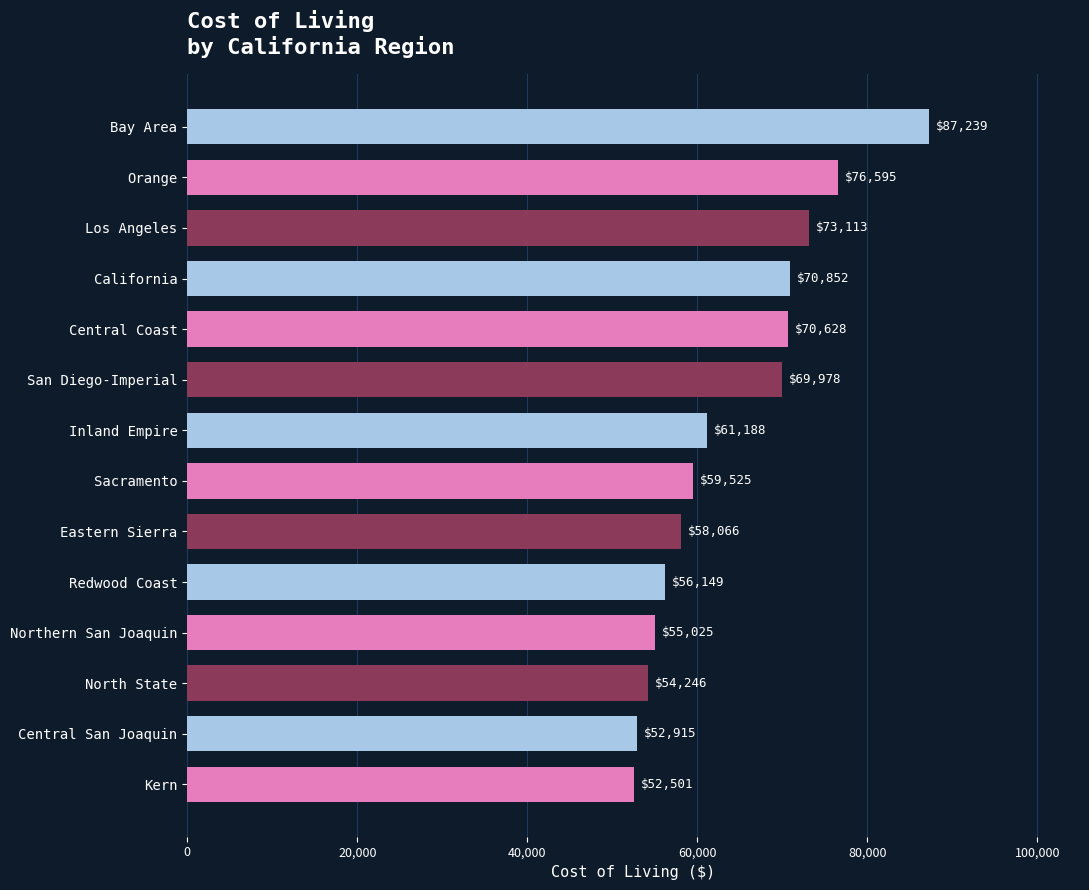

What is the difference between the second highest and minimum values?

24094.0